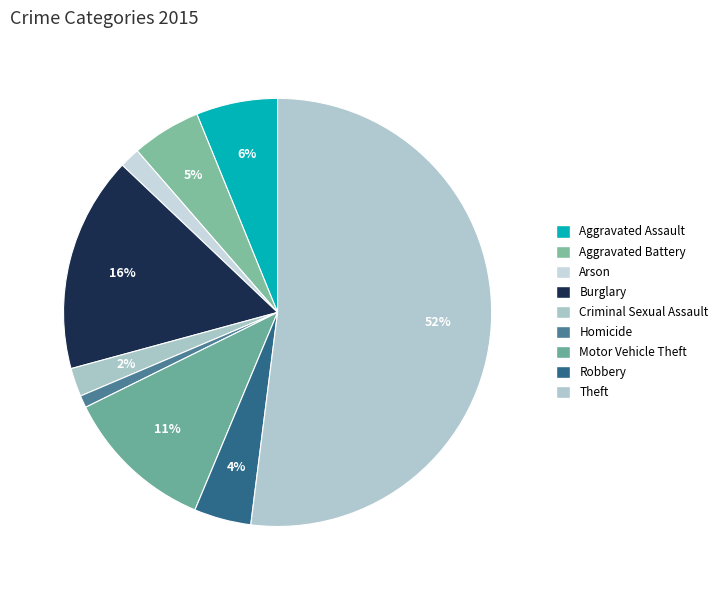

To the nearest percent, what is the average slice percentage?

11%